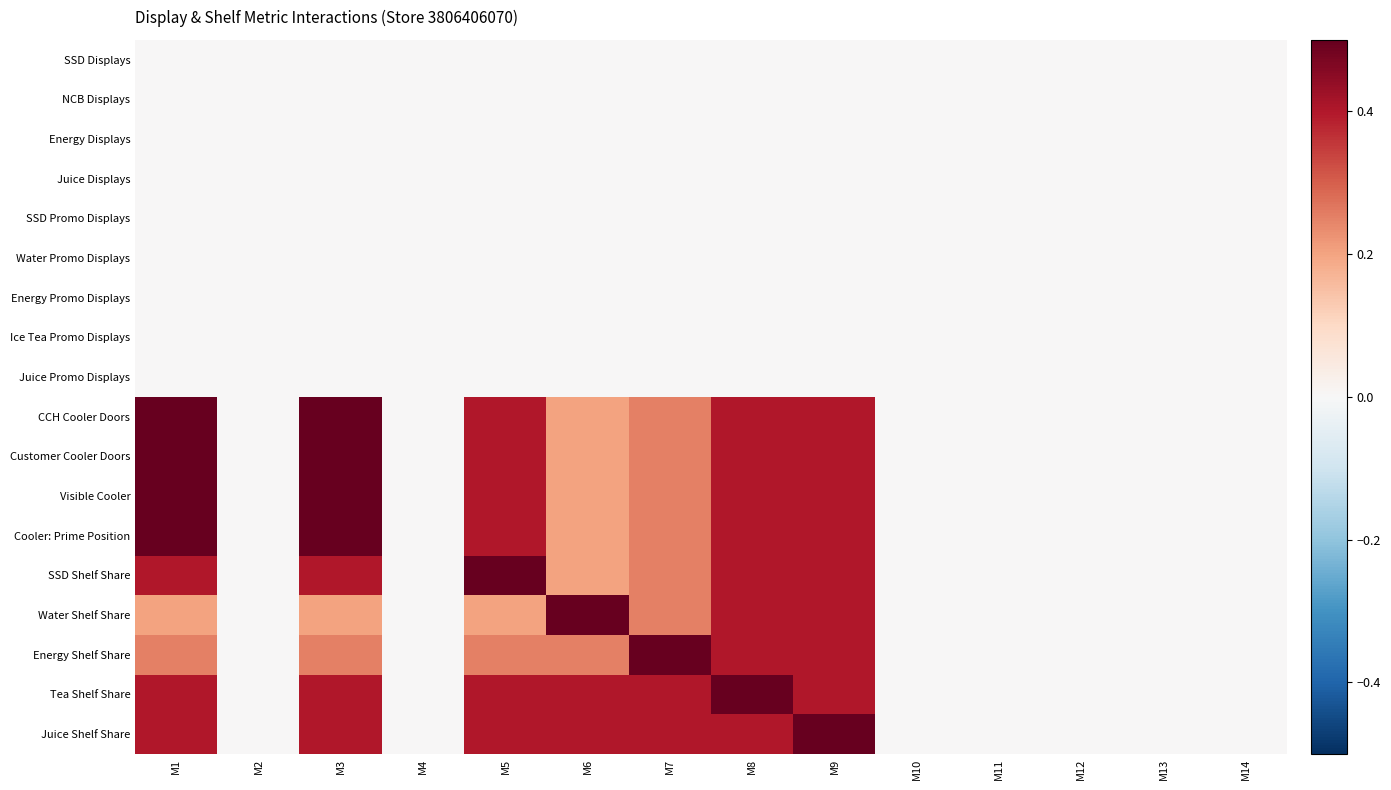

Which category has the highest value across all series?

M1